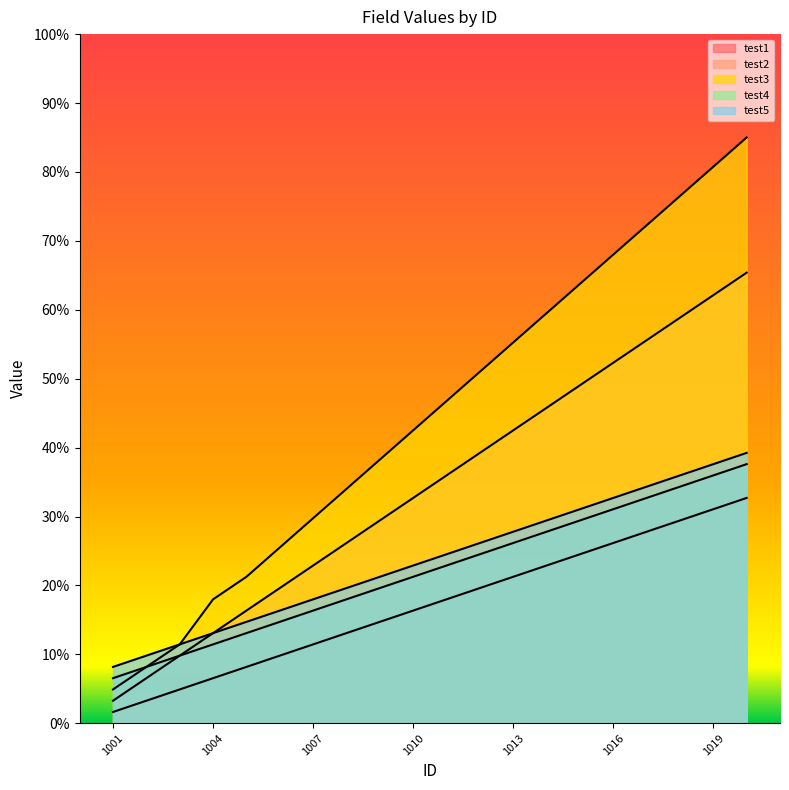

True or false: test2 and test1 intersect in this chart.

False